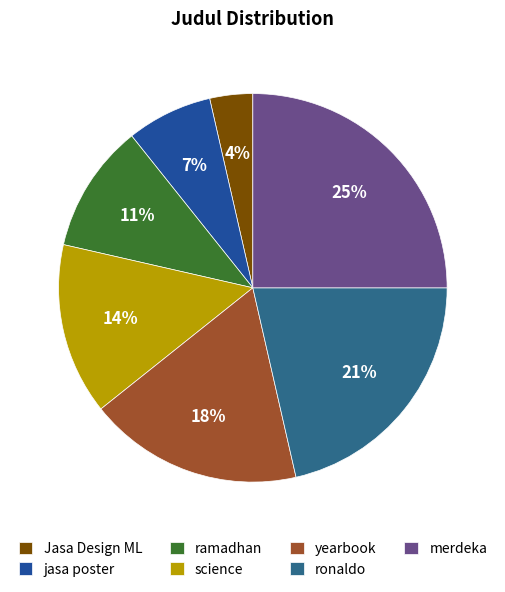

What percentage do Jasa Design ML and ronaldo together represent?

25.0%